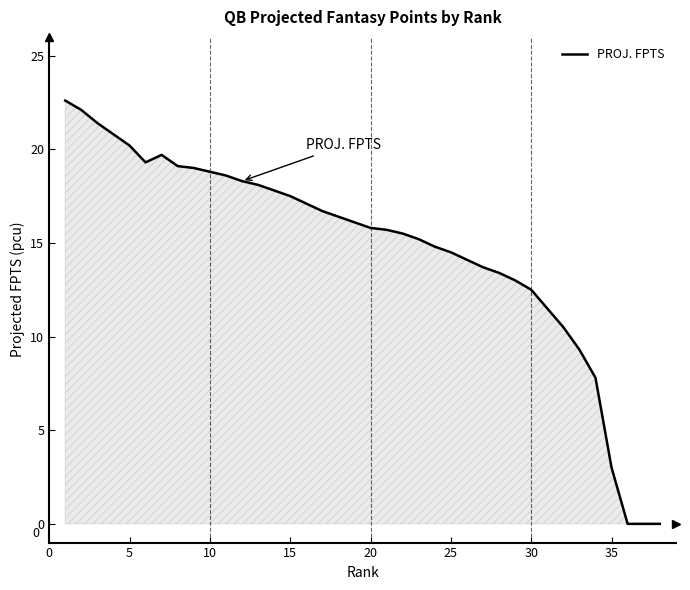

What is the maximum value shown in the chart?

22.6